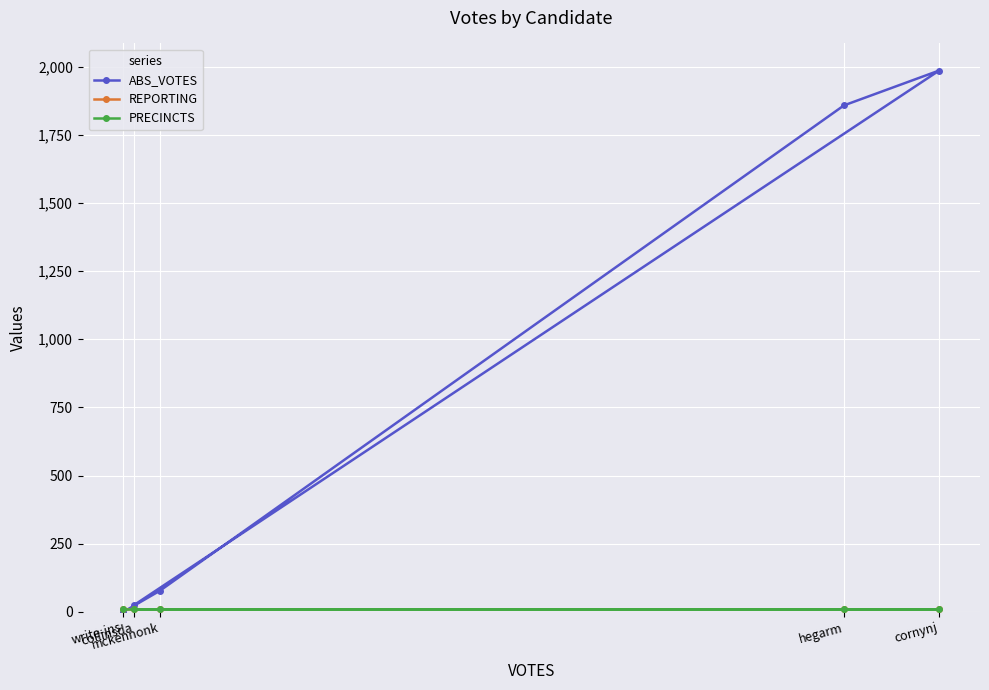

What is the value of the PRECINCTS point at the 5th from the left?

9